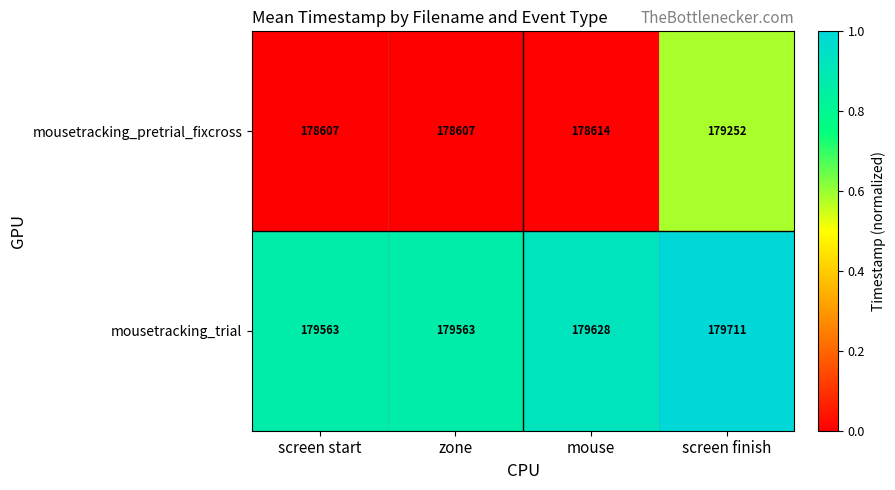

Which series has the largest range (max minus min)?

mousetracking_pretrial_fixcross